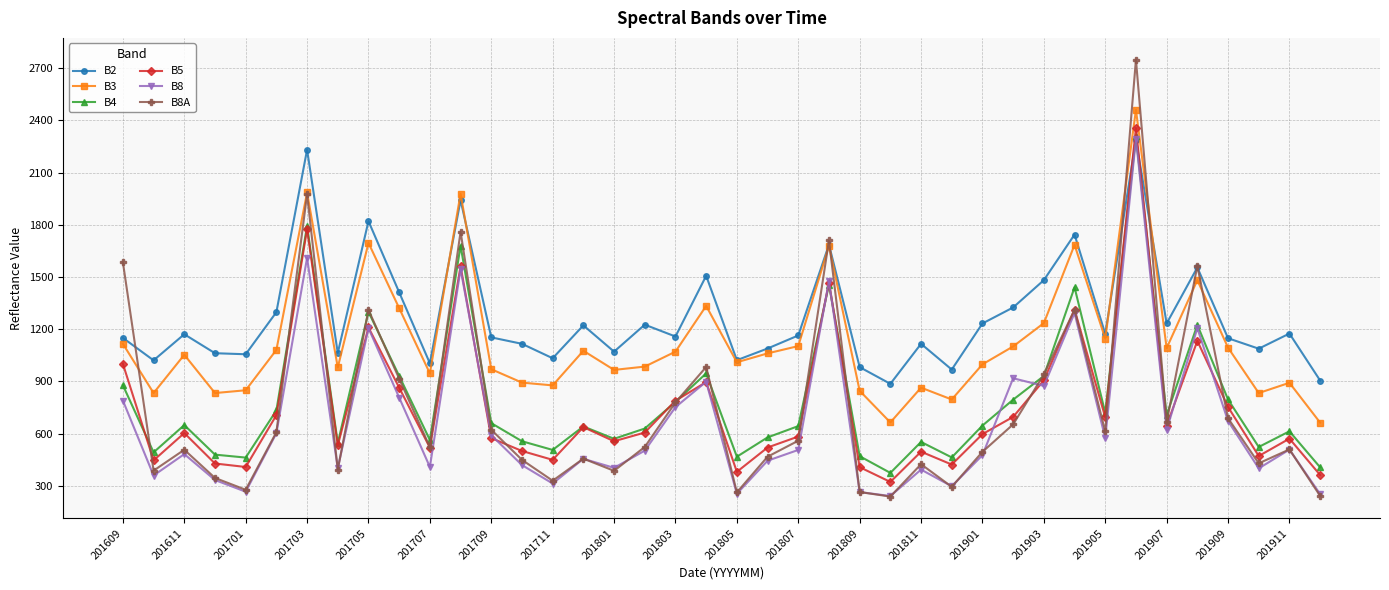

True or false: B3 and B5 cross at least once.

False